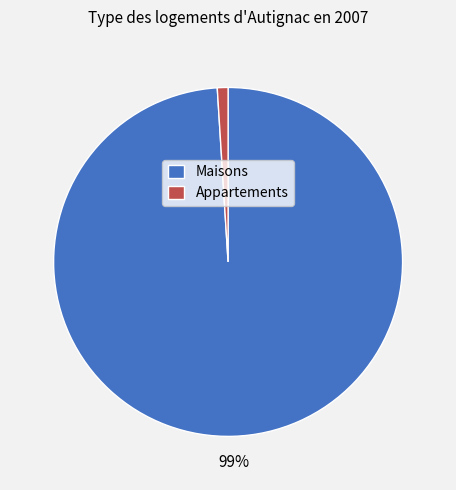

Combined, do Maisons and Appartements account for over 50%?

Yes